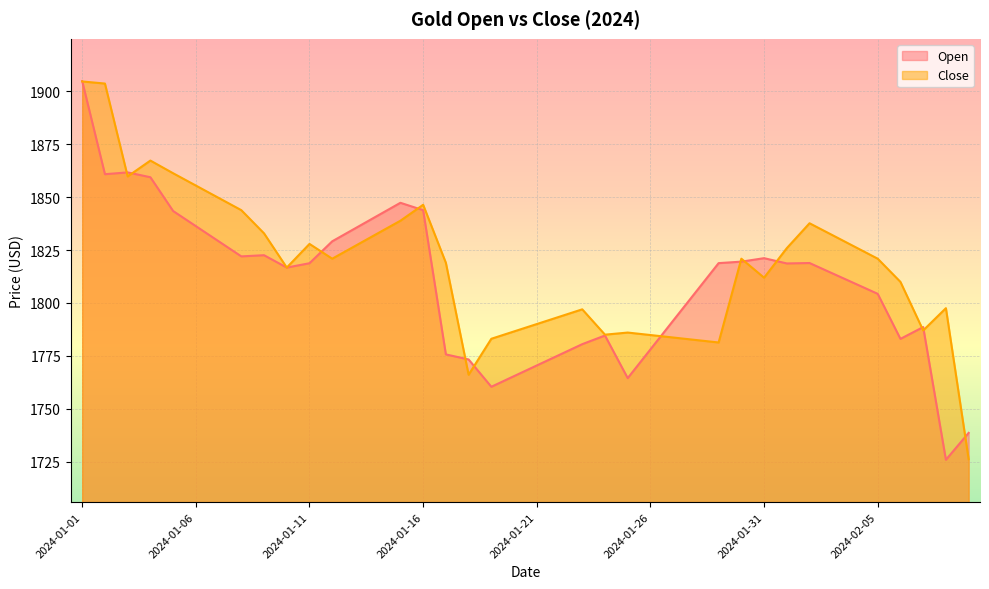

Between which two adjacent categories do Close and Open first intersect?

2024-01-01 and 2024-01-02